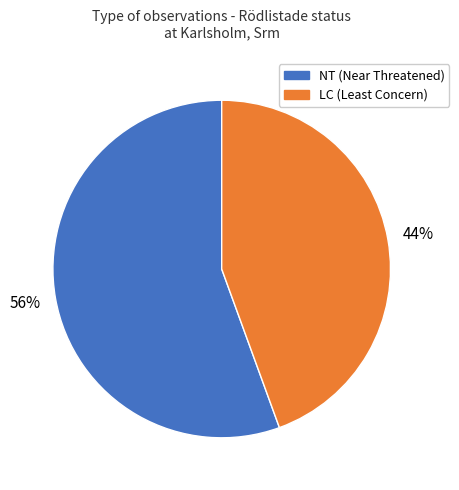

To the nearest percent, what is the average slice percentage?

50%